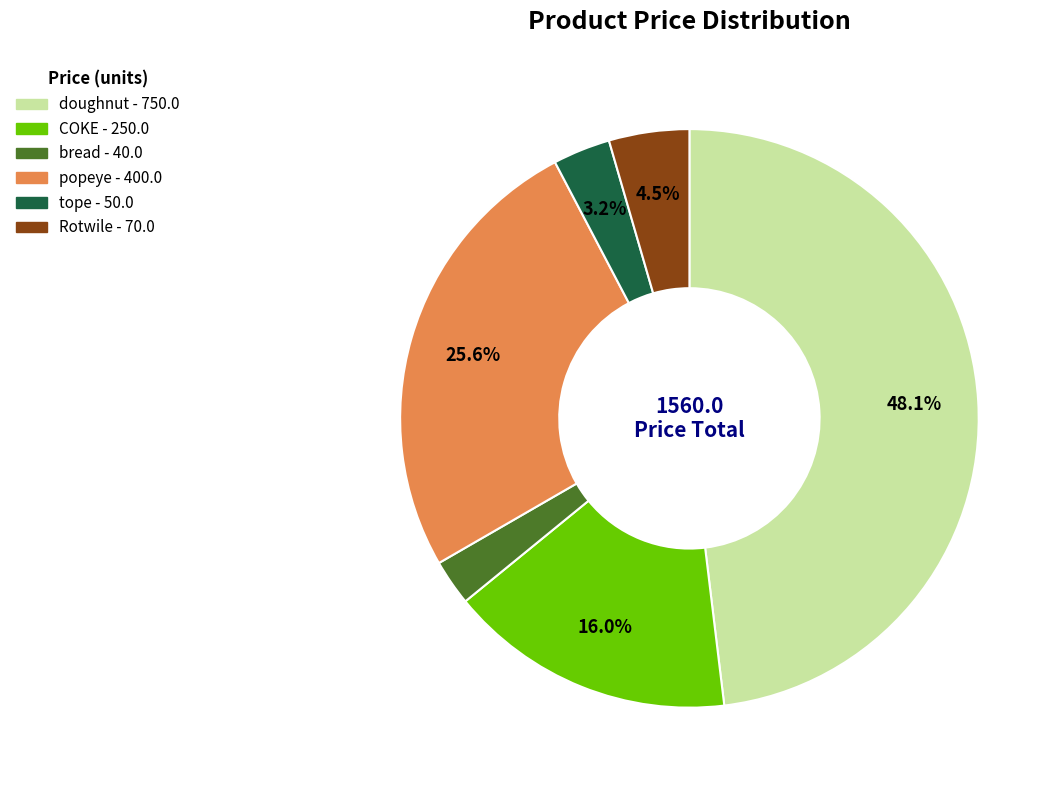

To the nearest percent, what percentage of the pie is COKE?

16%